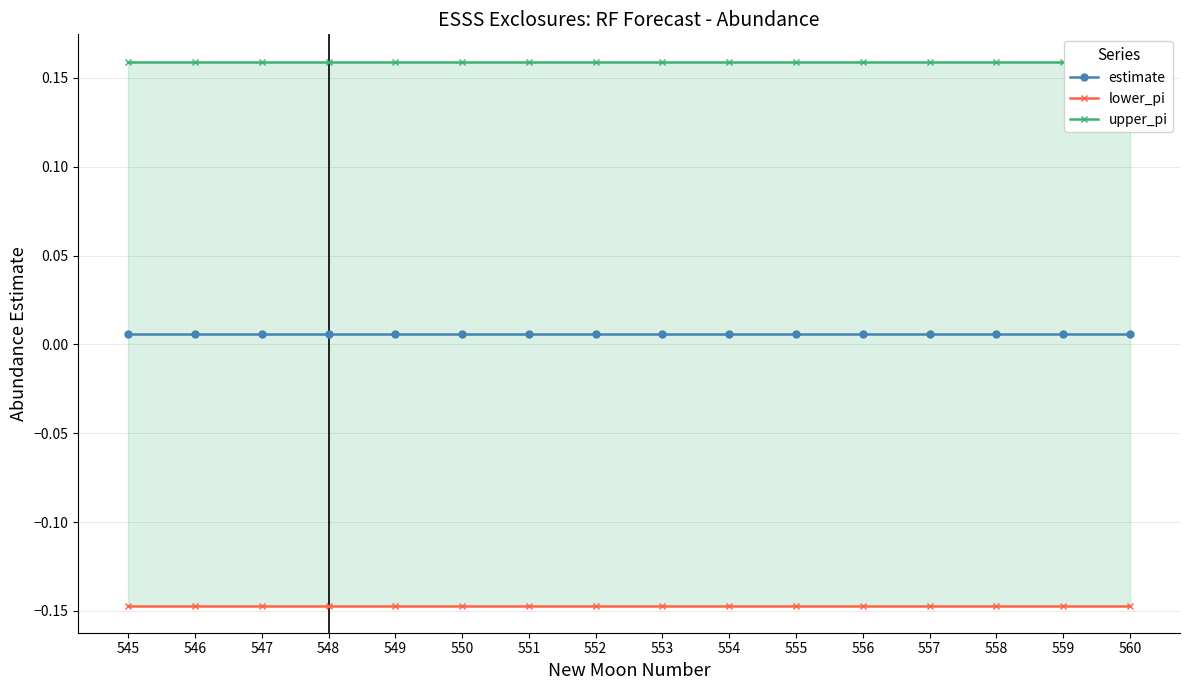

What is the value of the upper_pi point at the 5th from the left?

0.2